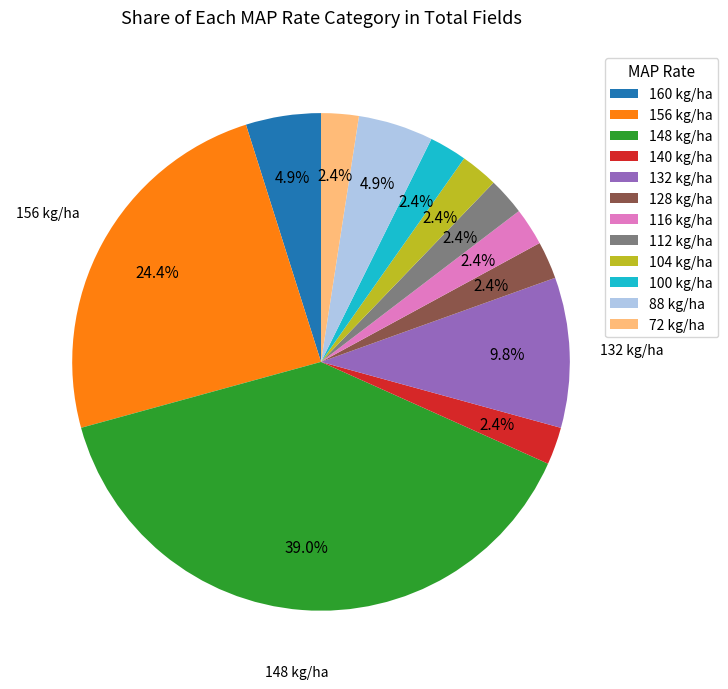

Is 88 kg/ha the majority of the pie?

No